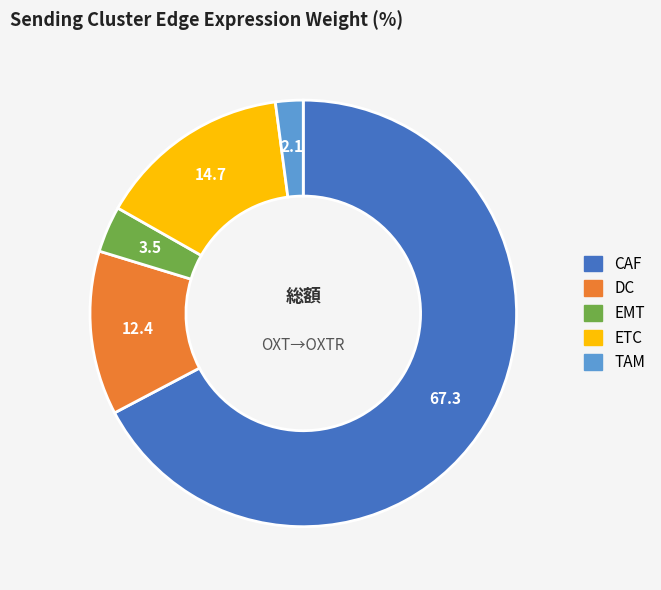

What is the smallest slice in the pie chart?

TAM